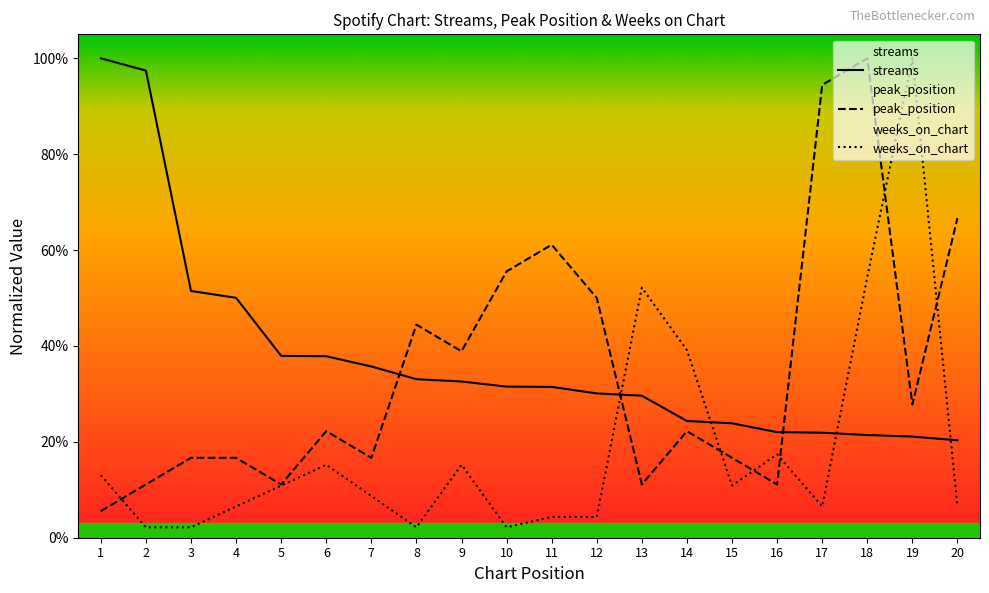

Between 1 and 13, which series saw the biggest shift?

streams